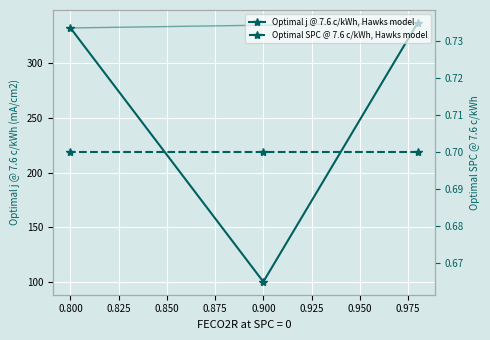

Is it true that Optimal j @ 7.6 c/kWh, Hawks model equals 55.7 at 0.900?

False